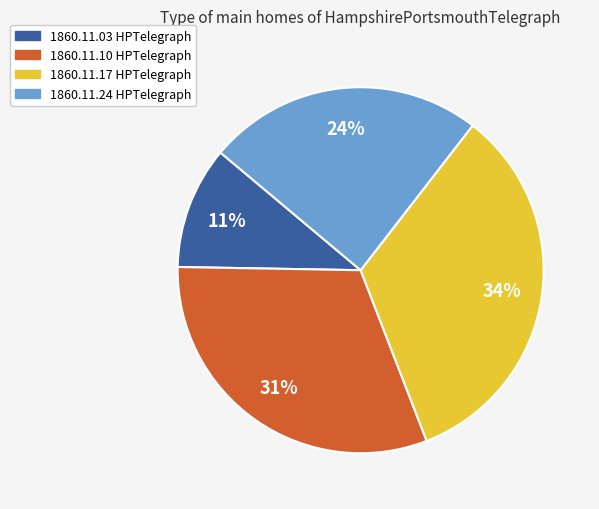

Is there a majority slice in this chart?

No